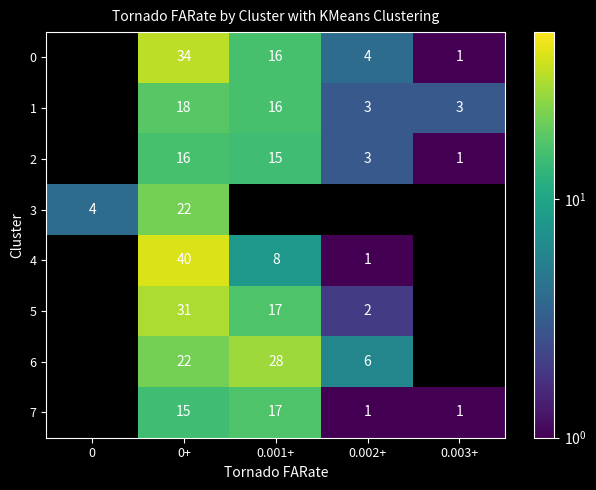

What is the maximum value shown in the chart?

40.0